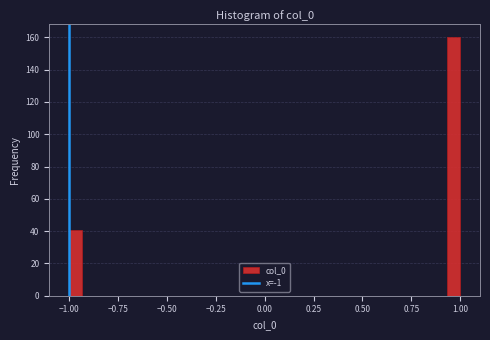

Read against the x-axis, roughly where is the centre of the tallest bar?

0.95